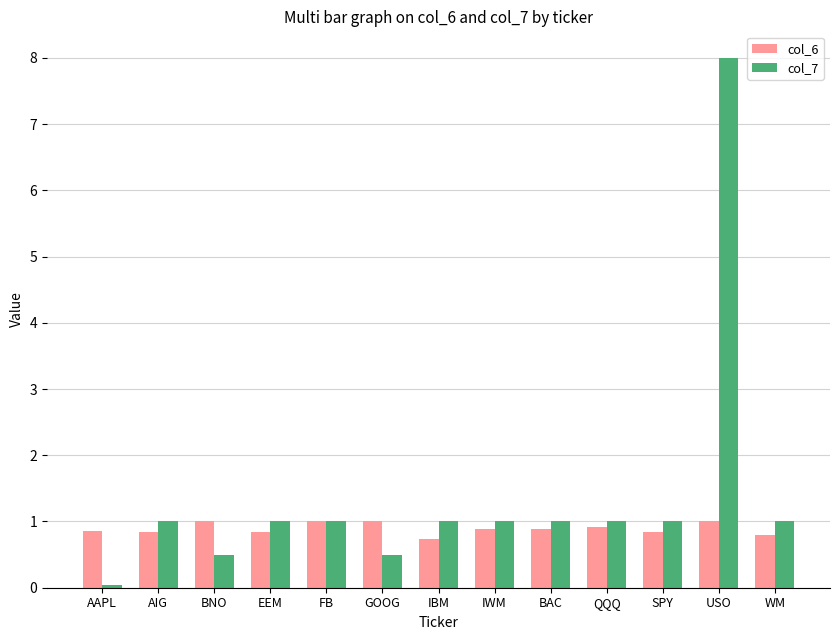

What are all the series names shown in the legend?

col_6, col_7